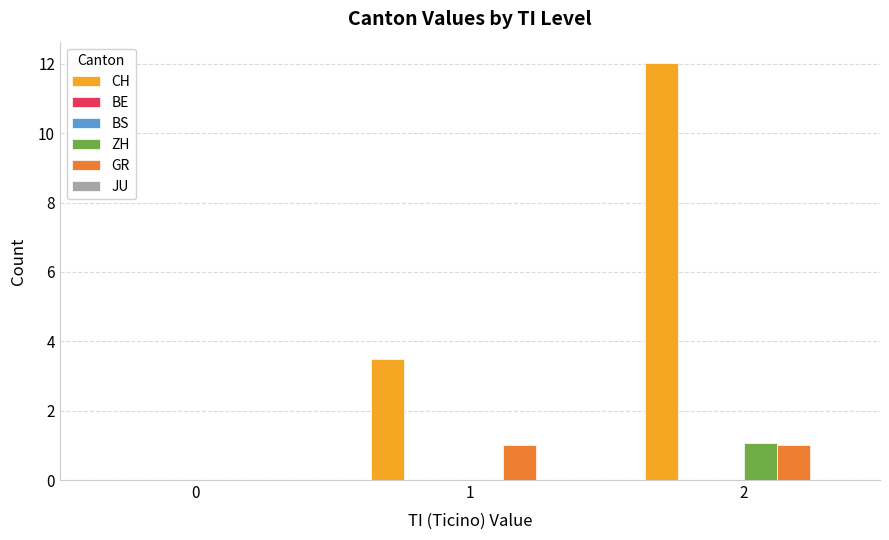

Which series has the widest spread of values?

CH